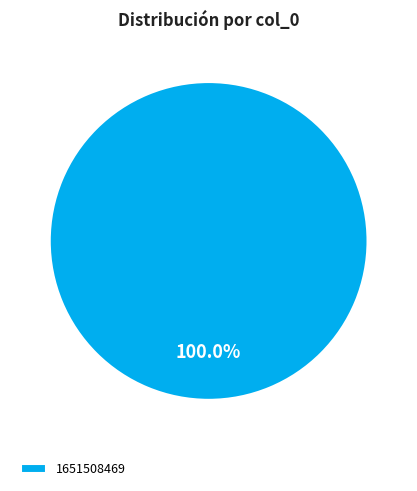

Rank the categories by value from lowest to highest.

1651508469